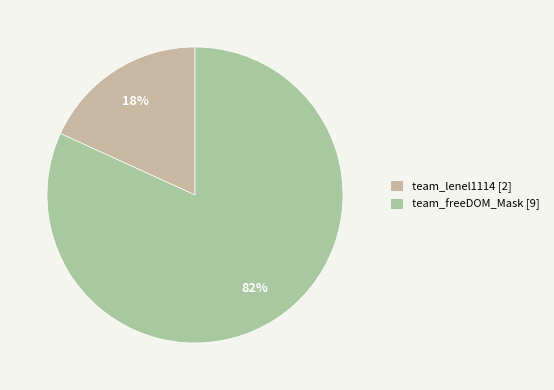

To the nearest percent, what is the combined percentage of team_freeDOM_Mask and team_lenel1114?

100%